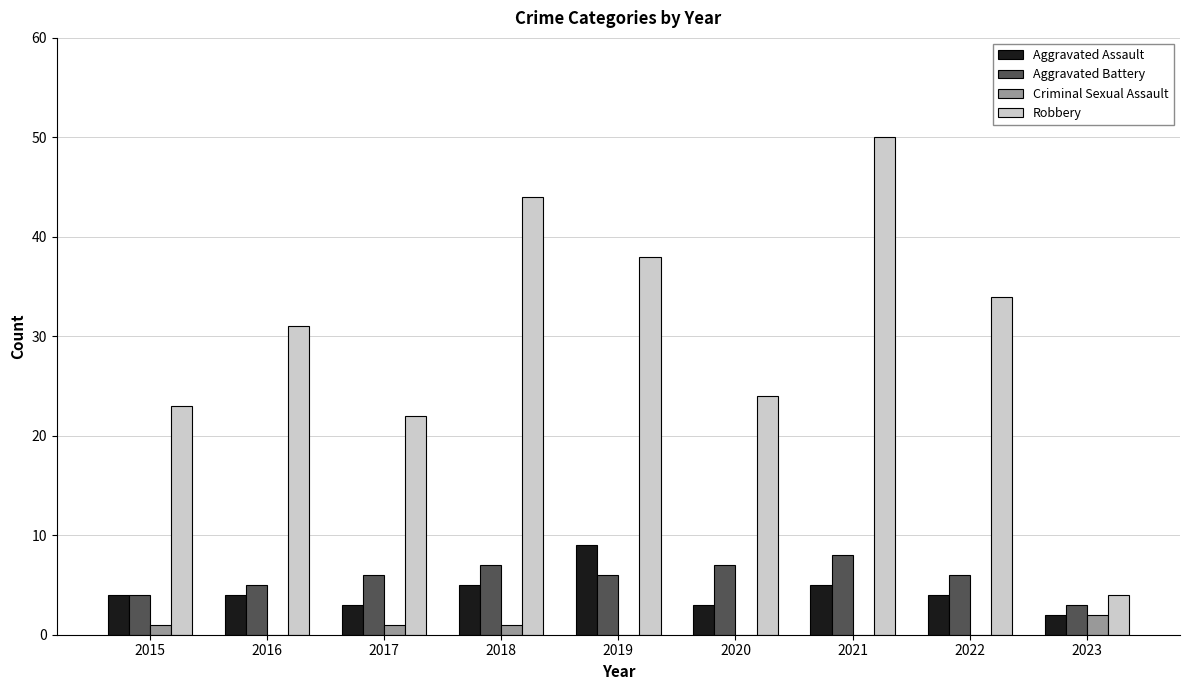

Between 2018 and 2023, which series saw the biggest shift?

Robbery